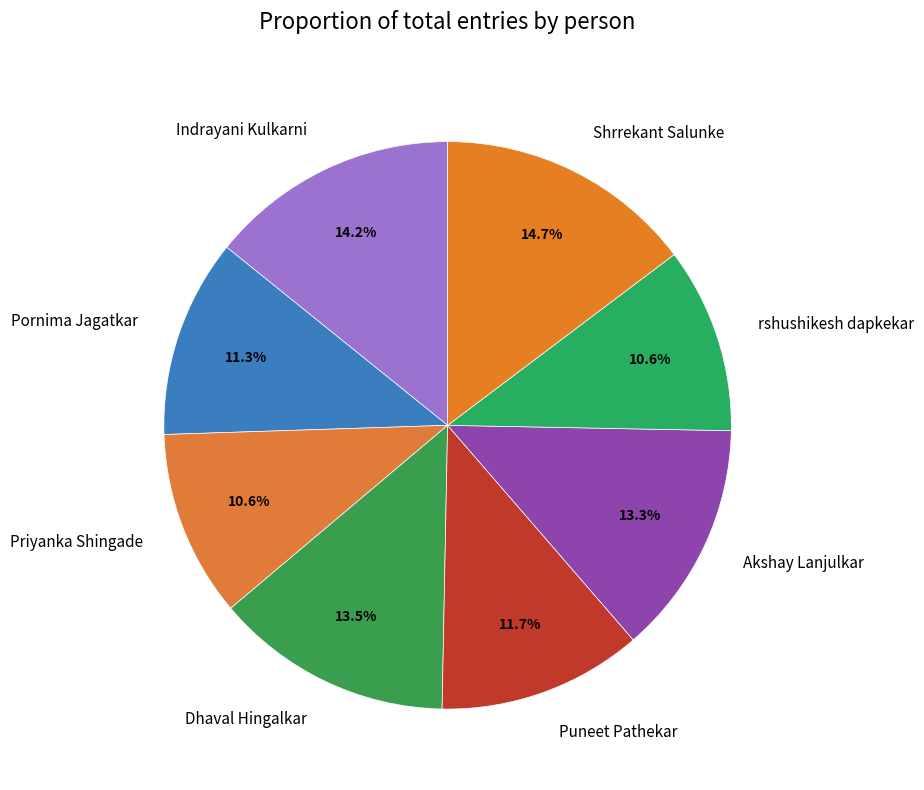

To the nearest percent, what is the difference between the Shrrekant Salunke and Priyanka Shingade slice percentages?

4%